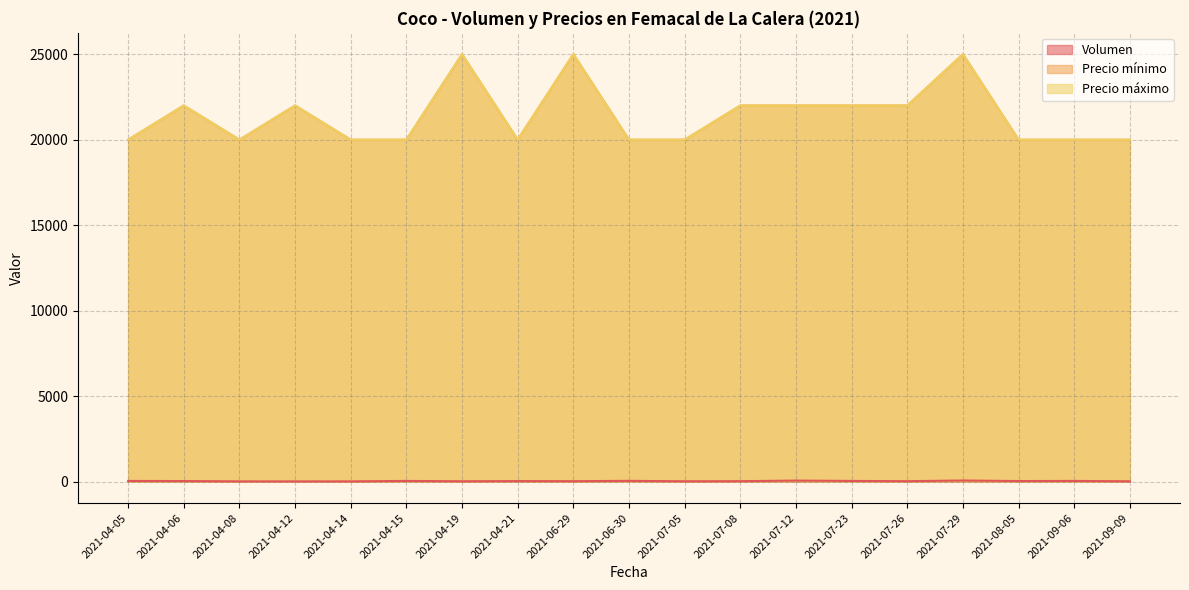

Which series has the largest total across all categories?

Precio mínimo